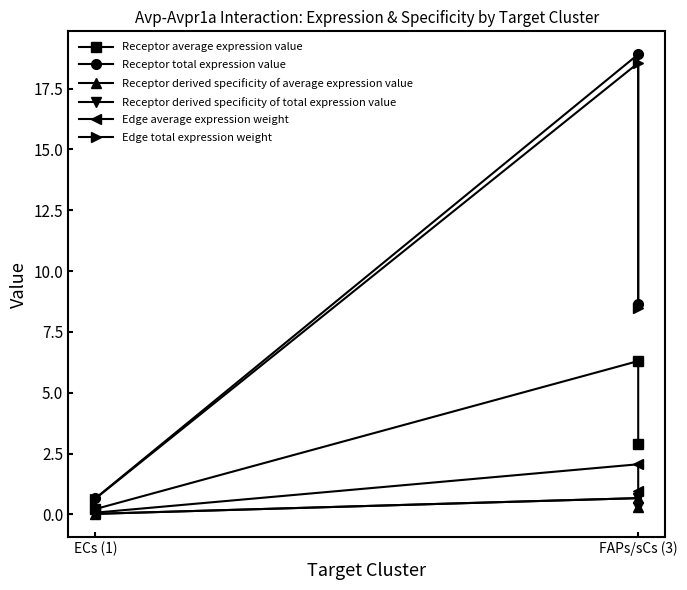

Count the number of data series in this chart.

6